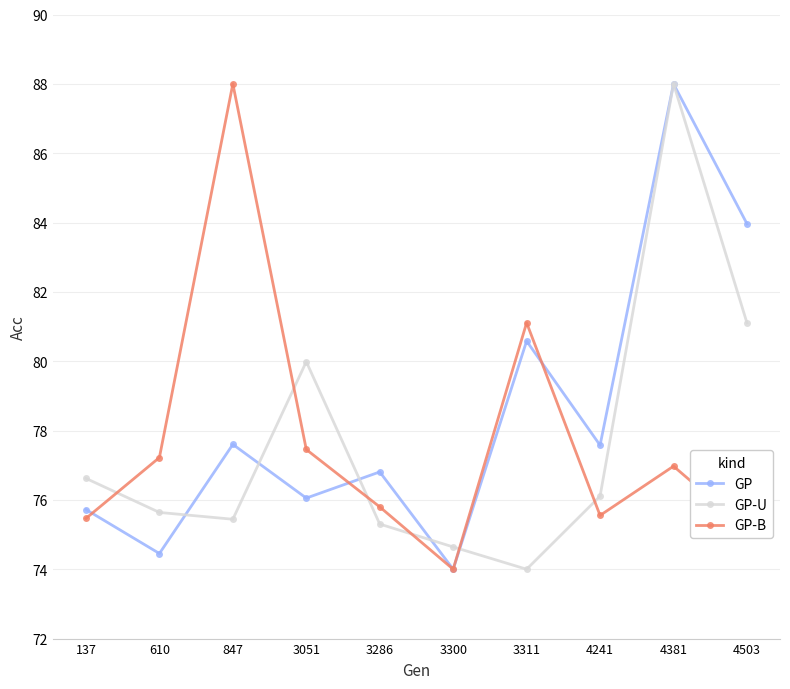

What is the lowest value of the GP series?

74.0